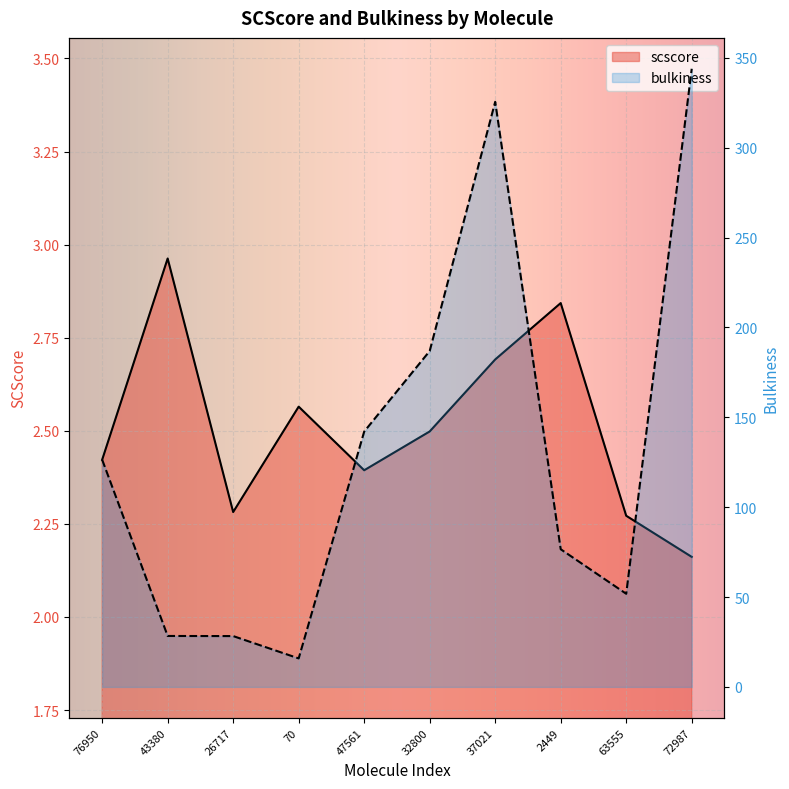

What is the difference between the scscore values at 70 and 72987?

0.4